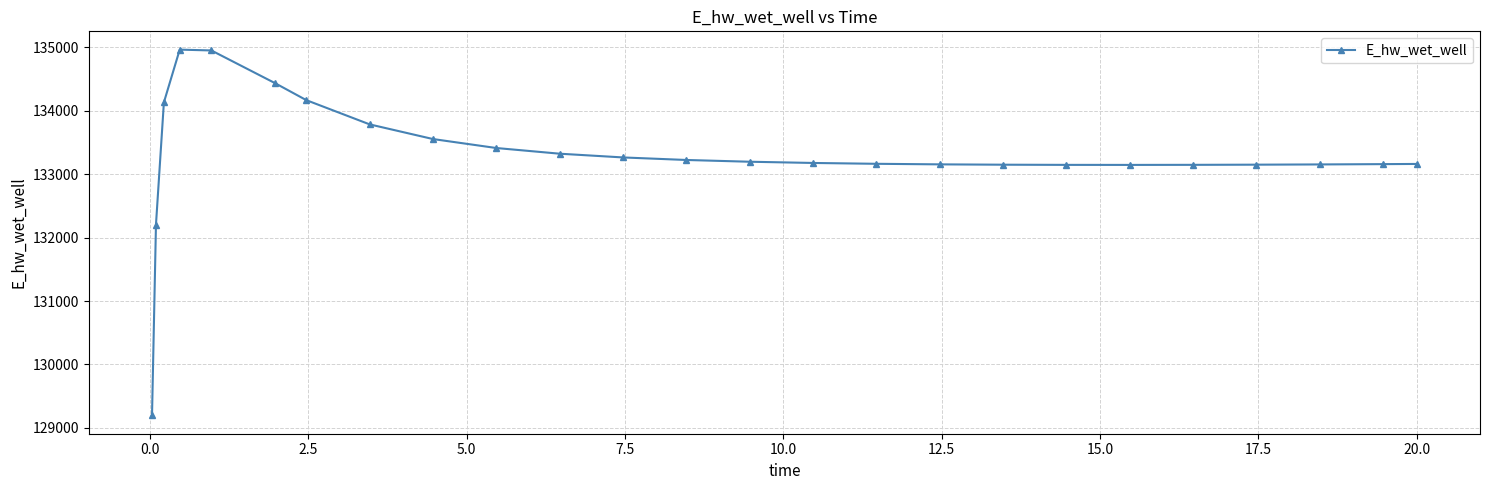

What is the difference between the maximum and minimum values?

5770.2